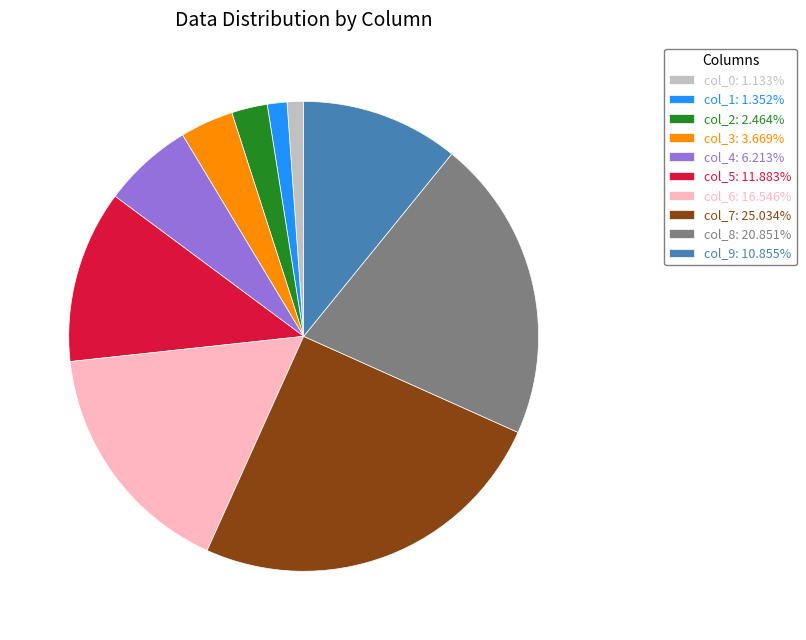

Does any single category account for the majority?

No